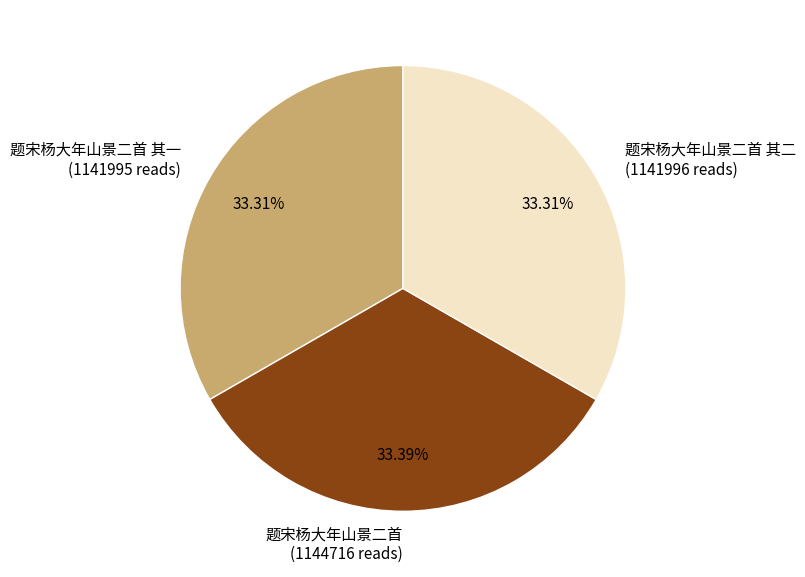

Is the sum of 题宋杨大年山景二首 (1144716 reads) and 题宋杨大年山景二首 其二 (1141996 reads) greater than half?

Yes